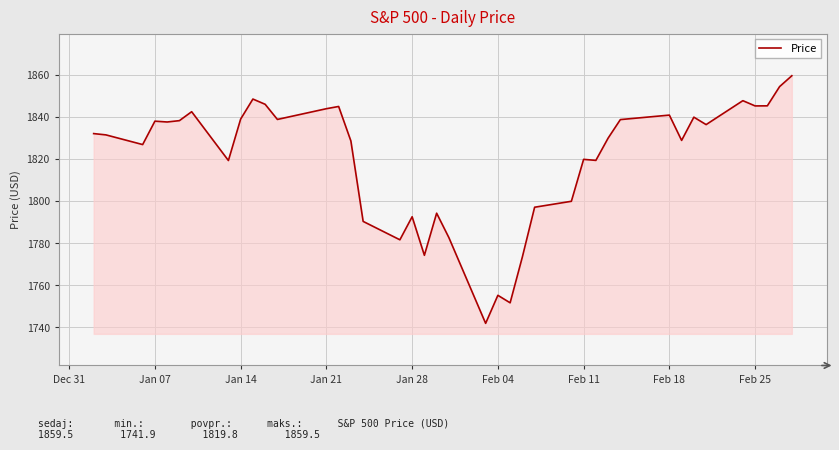

What is the greatest value displayed?

1859.5